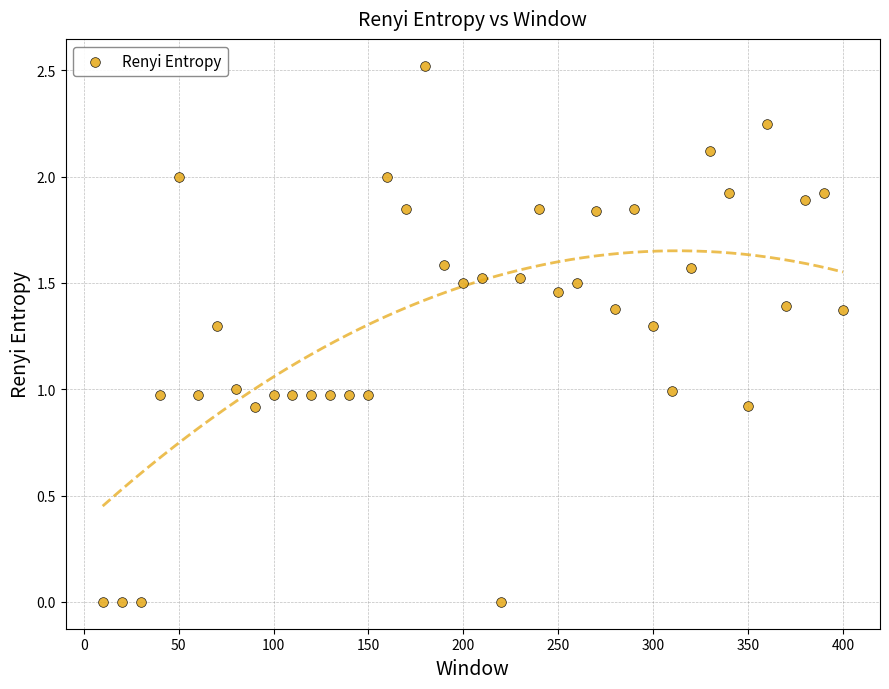

What is the range of Y values (max minus min)?

2.5